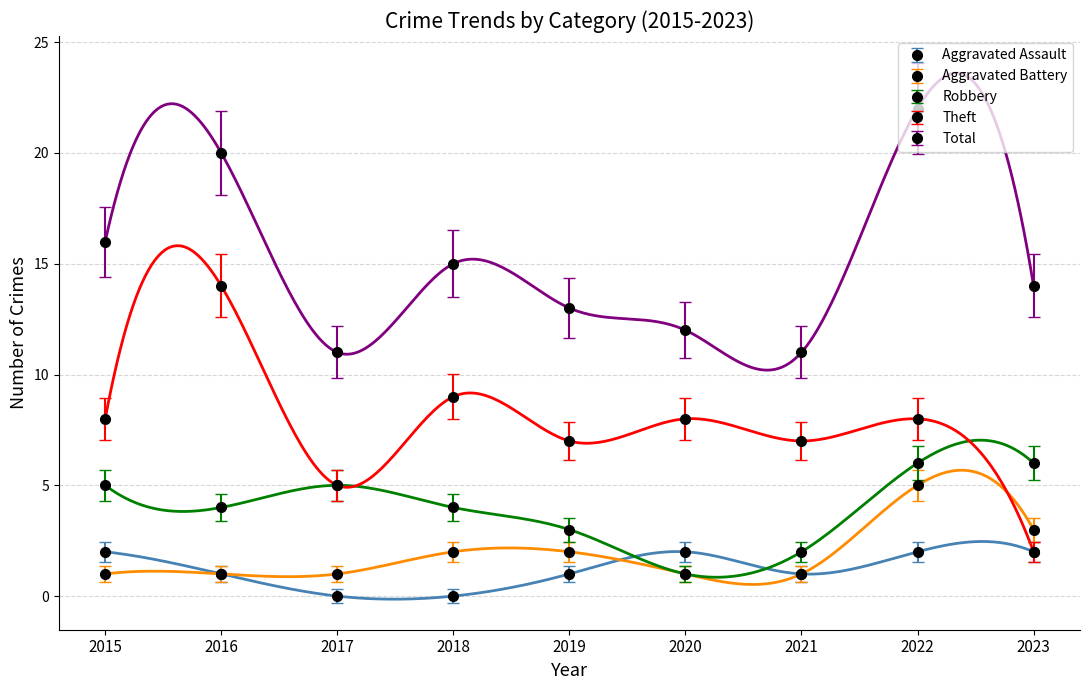

List the labels in order of Total value, largest first.

2022, 2016, 2015, 2018, 2023, 2019, 2020, 2017, 2021